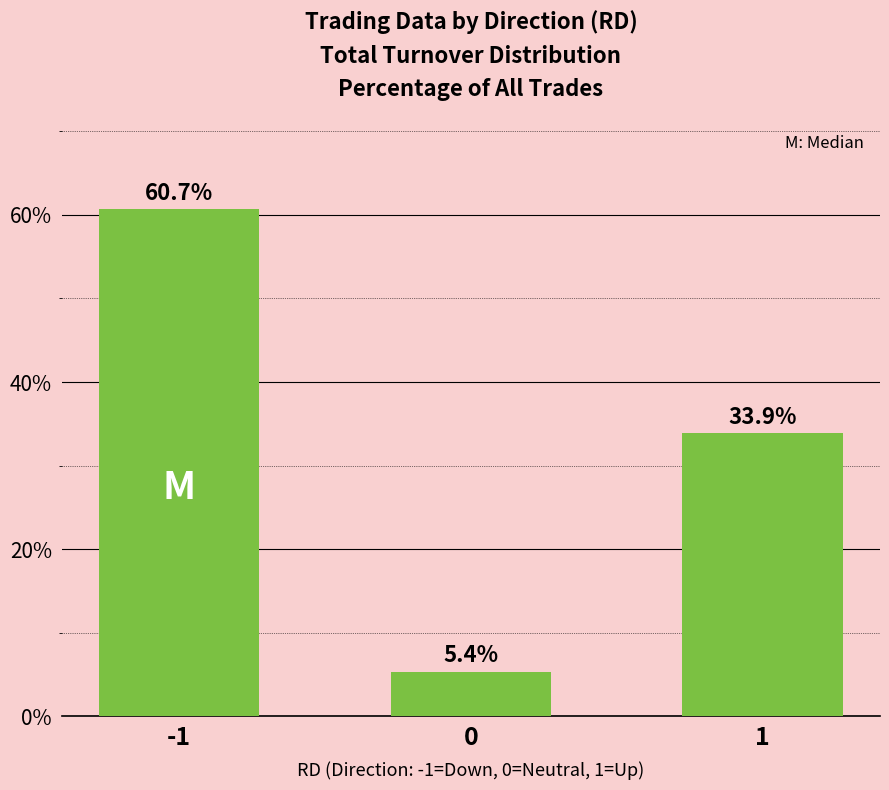

List the labels in order of value, smallest first.

0, 1, -1